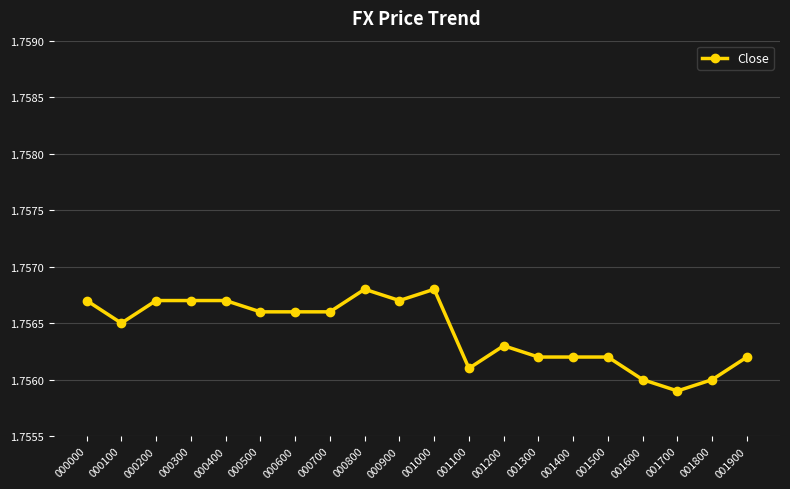

True or false: the data has more than 1 interior local peaks.

True